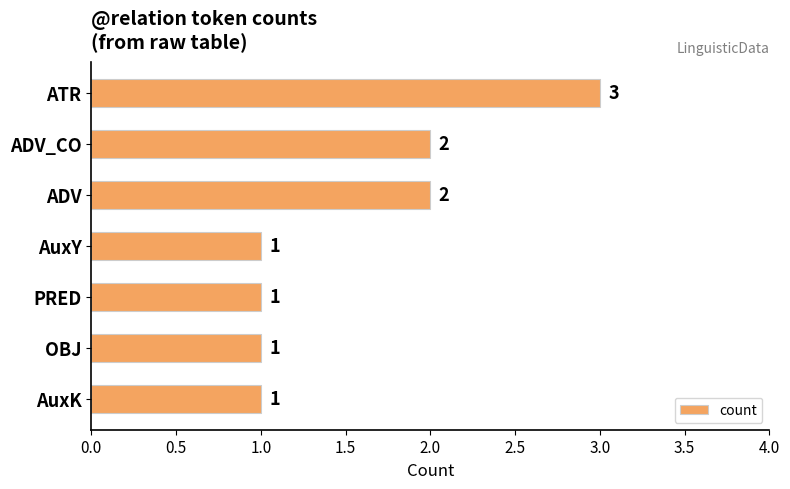

What is the sum of the values at ADV and ADV_CO?

4